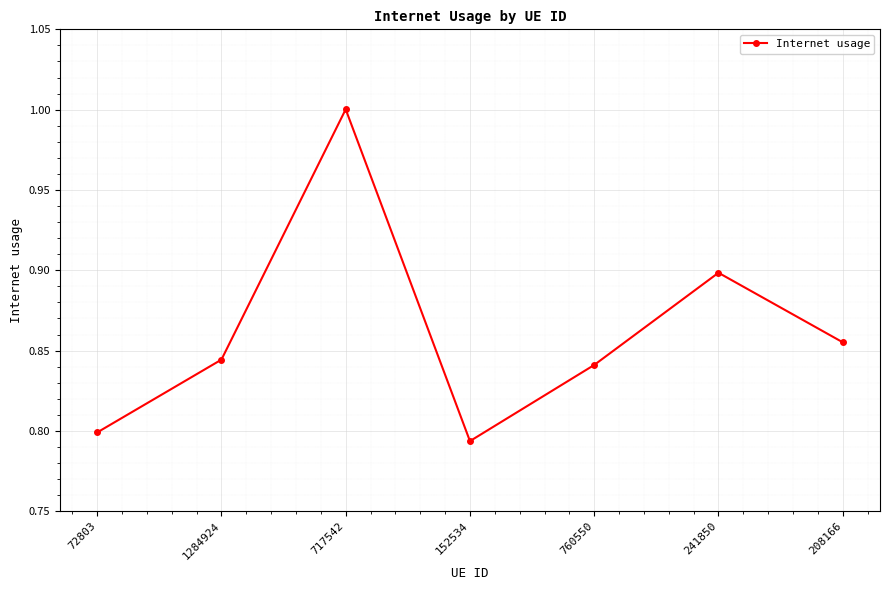

List the labels in order of value, largest first.

717542, 241850, 208166, 1284924, 760550, 72803, 152534